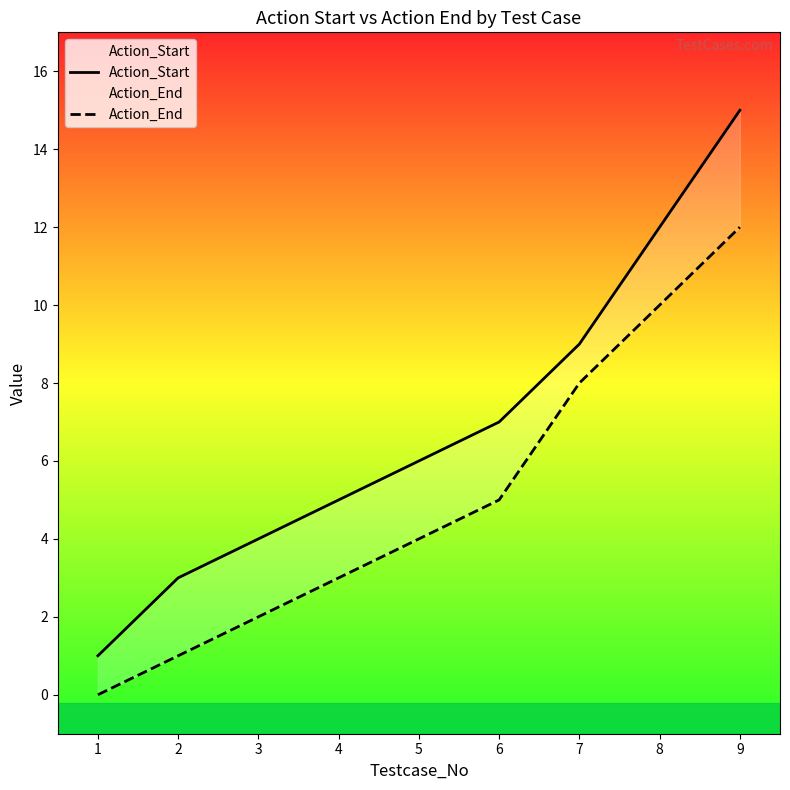

Is it true that Action_Start equals 14 at 7?

False